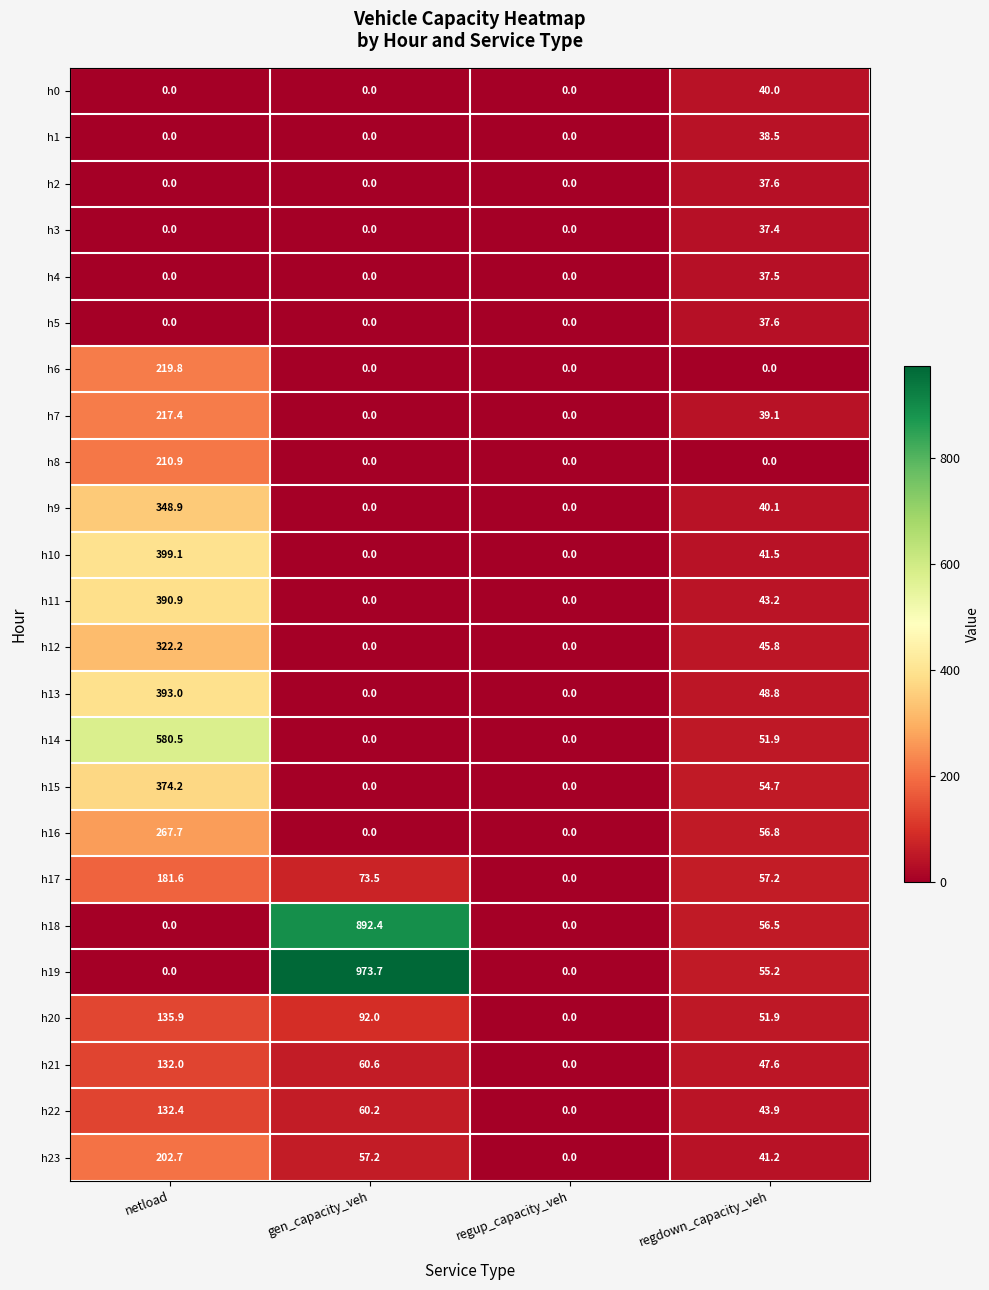

True or false: h6 has a value of 0.0 at gen_capacity_veh.

True